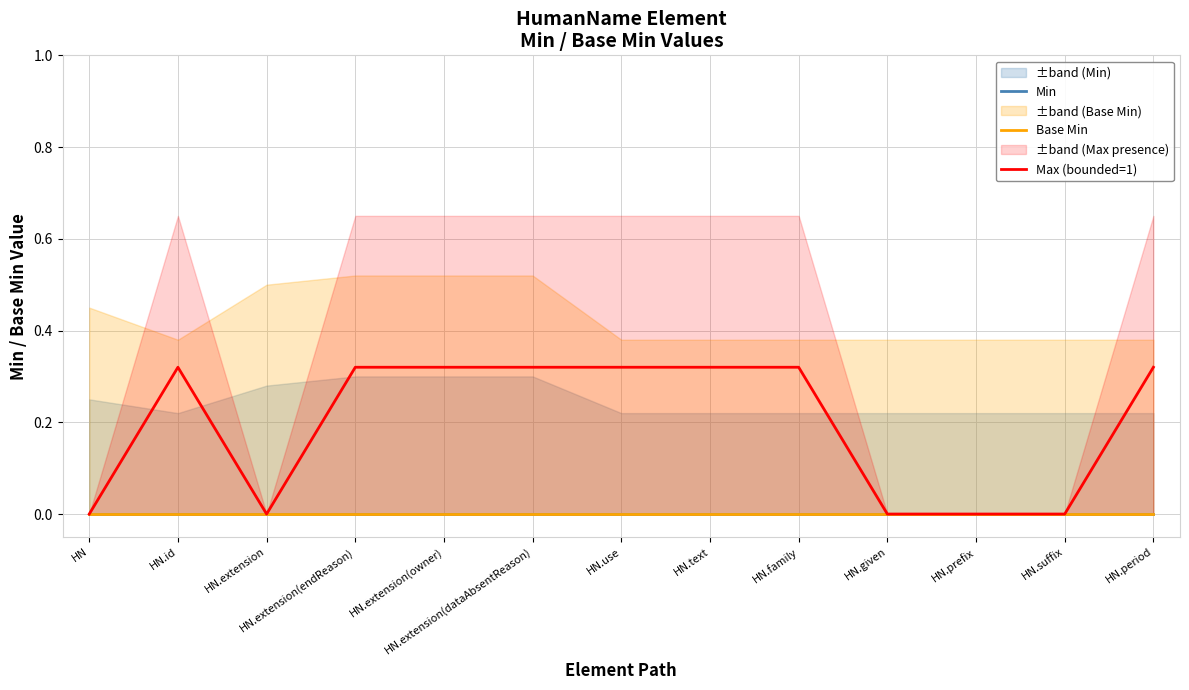

Reading left to right, extract all data points from this chart.

Min: HN=0.0	HN.id=0.0	HN.extension=0.0	HN.extension(endReason)=0.0	HN.extension(owner)=0.0	HN.extension(dataAbsentReason)=0.0	HN.use=0.0	HN.text=0.0	HN.family=0.0	HN.given=0.0	HN.prefix=0.0	HN.suffix=0.0	HN.period=0.0
Base Min: HN=0.0	HN.id=0.0	HN.extension=0.0	HN.extension(endReason)=0.0	HN.extension(owner)=0.0	HN.extension(dataAbsentReason)=0.0	HN.use=0.0	HN.text=0.0	HN.family=0.0	HN.given=0.0	HN.prefix=0.0	HN.suffix=0.0	HN.period=0.0
Max (bounded=1): HN=0.0	HN.id=0.3	HN.extension=0.0	HN.extension(endReason)=0.3	HN.extension(owner)=0.3	HN.extension(dataAbsentReason)=0.3	HN.use=0.3	HN.text=0.3	HN.family=0.3	HN.given=0.0	HN.prefix=0.0	HN.suffix=0.0	HN.period=0.3